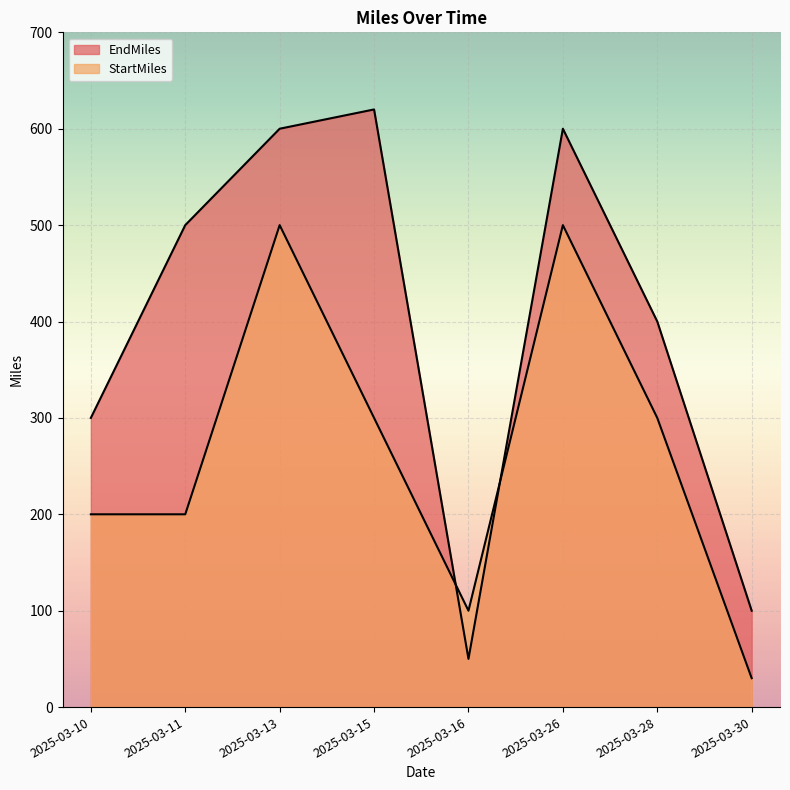

How many values in the EndMiles series are below 500?

4